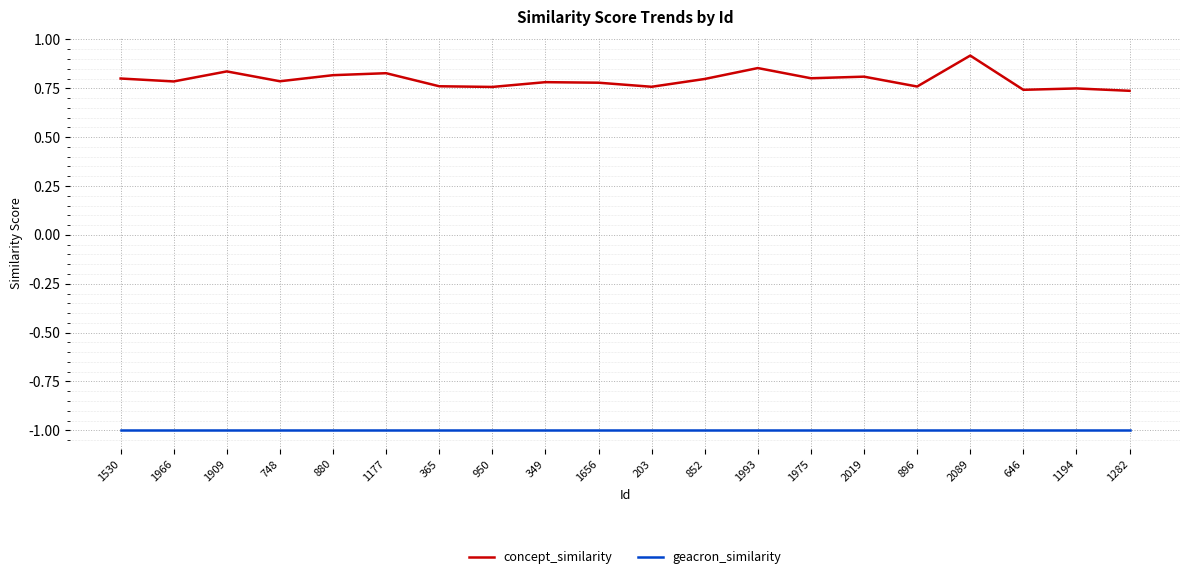

What is the spread (max minus min) of values at 1282?

1.7